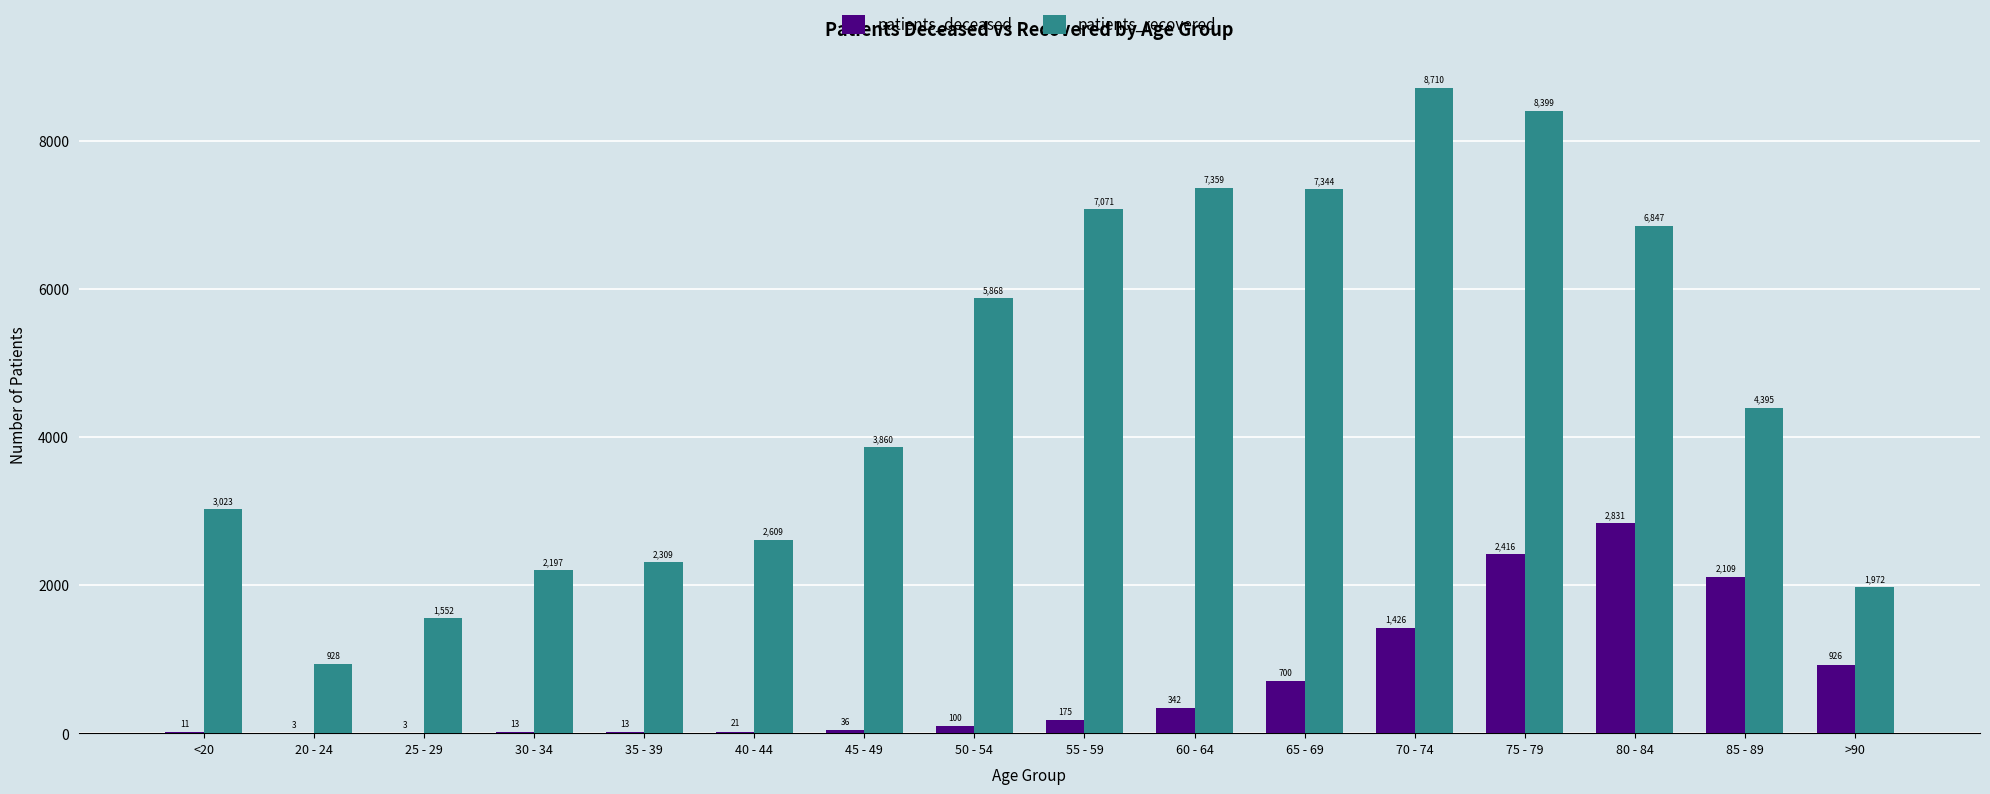

Where is patients_deceased nearest to the value 1417?

70 - 74